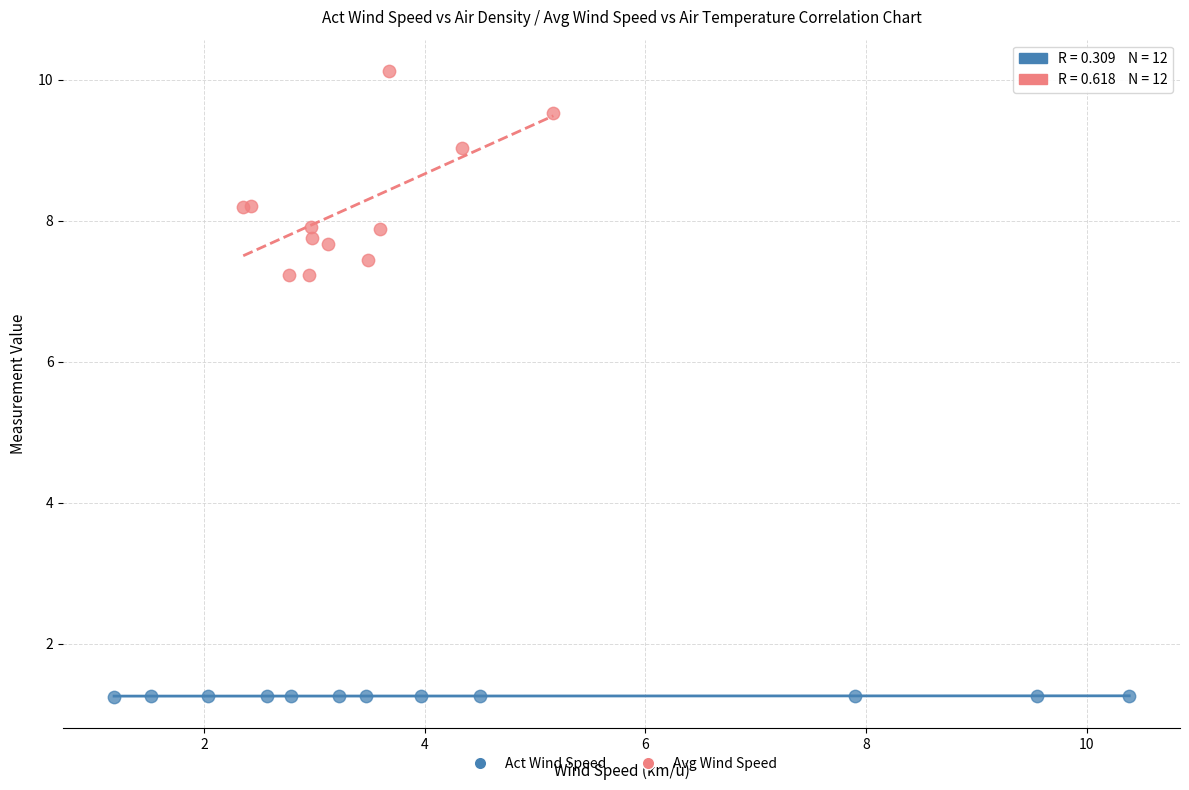

What are all the series names shown in the legend?

Act Wind Speed, Avg Wind Speed